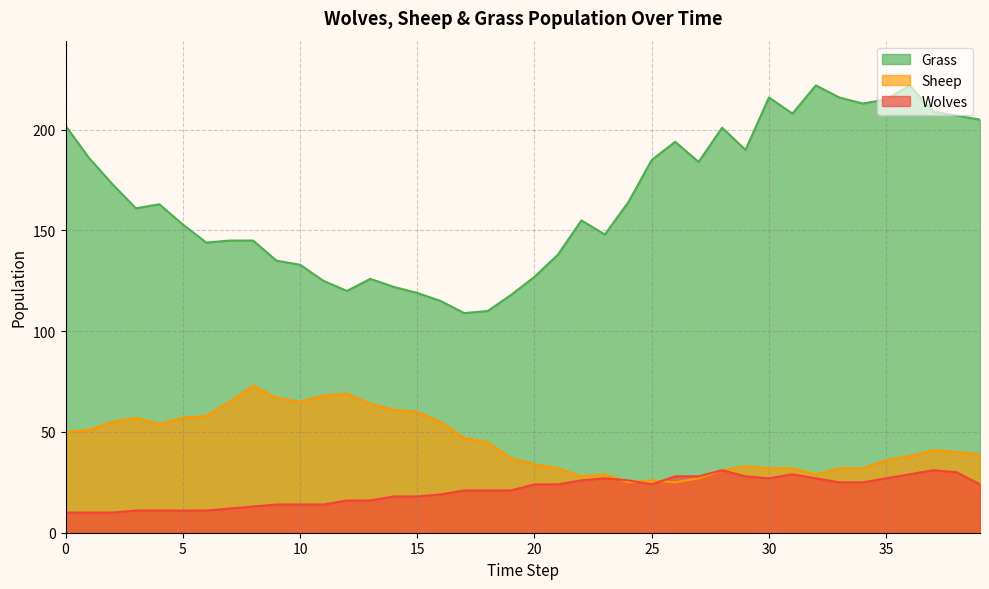

True or false: Grass and Sheep cross at least once.

False